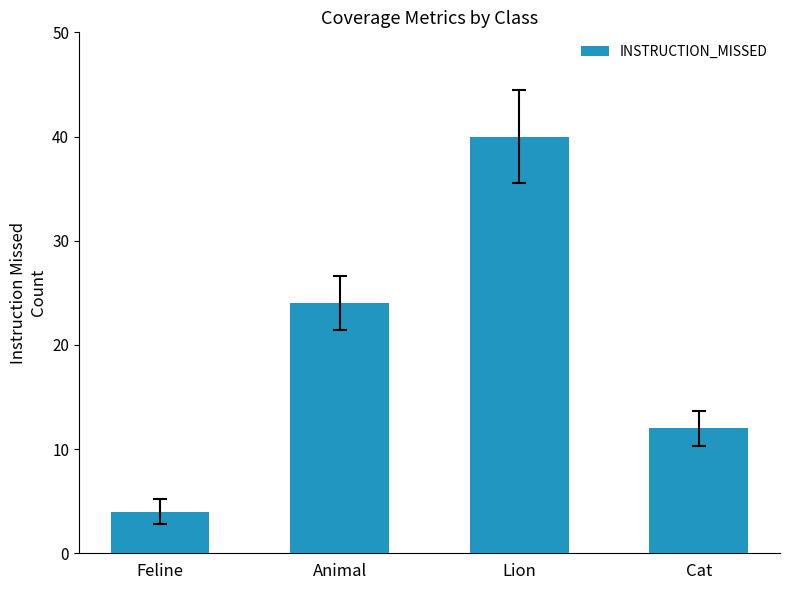

What is the difference between the second highest and minimum values?

20